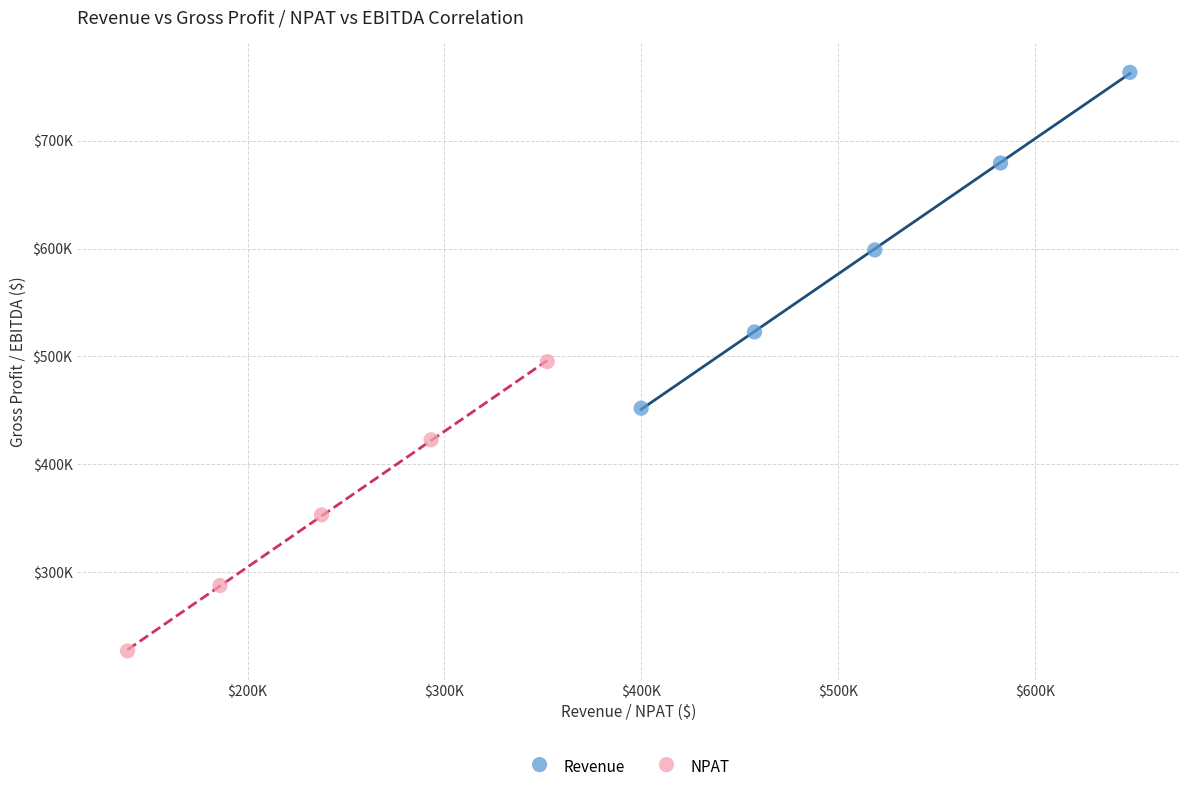

Which series reaches the maximum Y coordinate?

Revenue